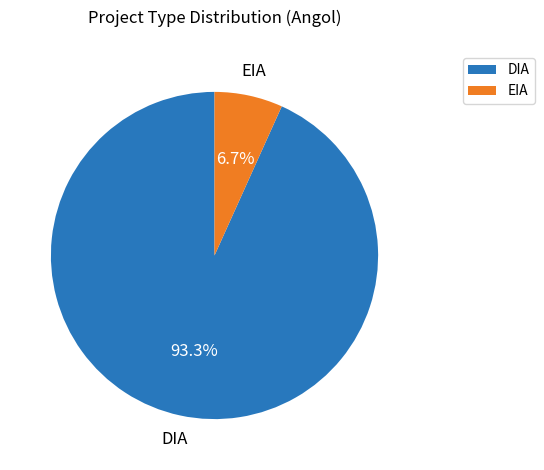

What is the majority slice?

DIA